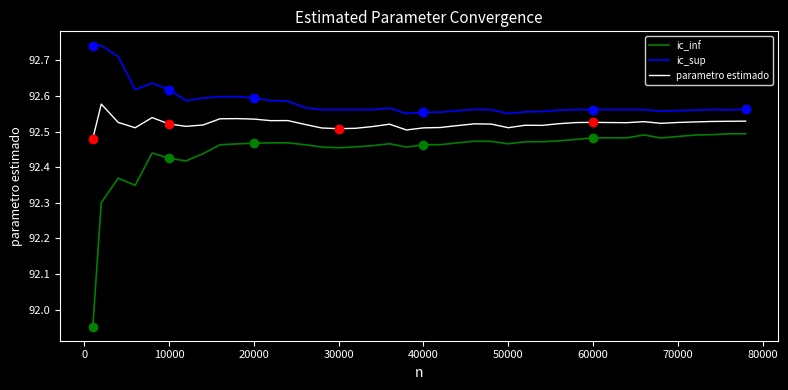

Which series has the largest total across all categories?

ic_sup